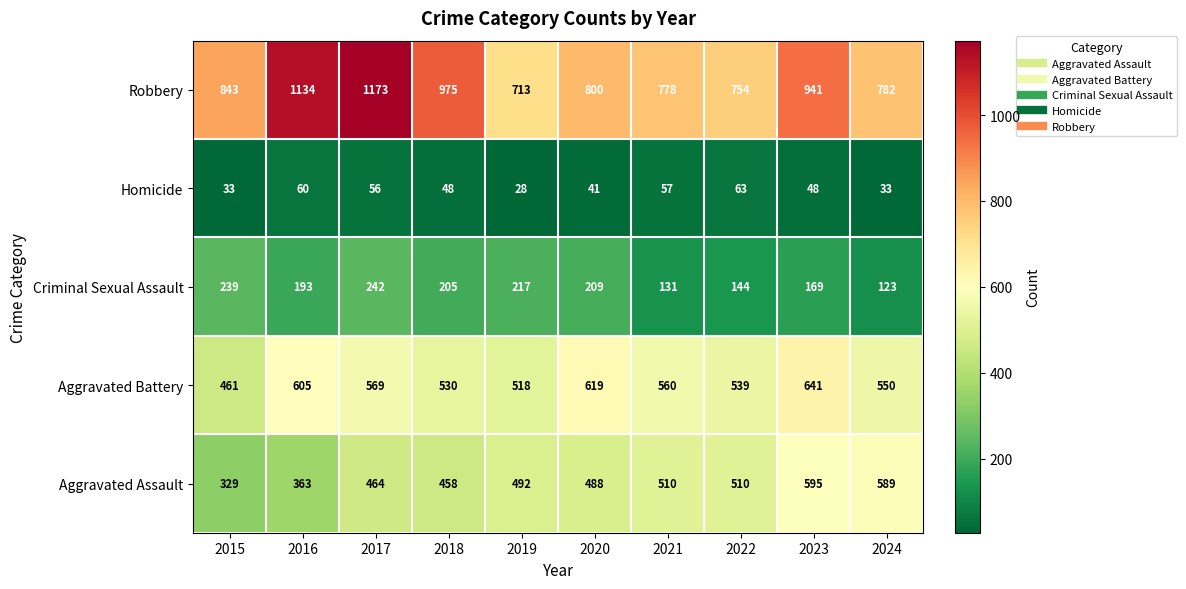

At 2020, list the series in order from smallest to largest.

Homicide, Criminal Sexual Assault, Aggravated Assault, Aggravated Battery, Robbery